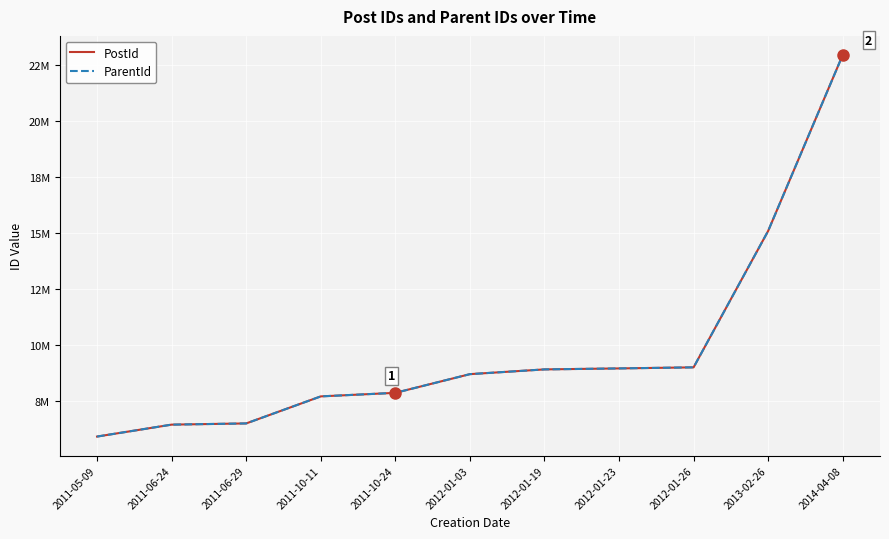

True or false: PostId has a value of 7880253 at 2011-10-24.

True